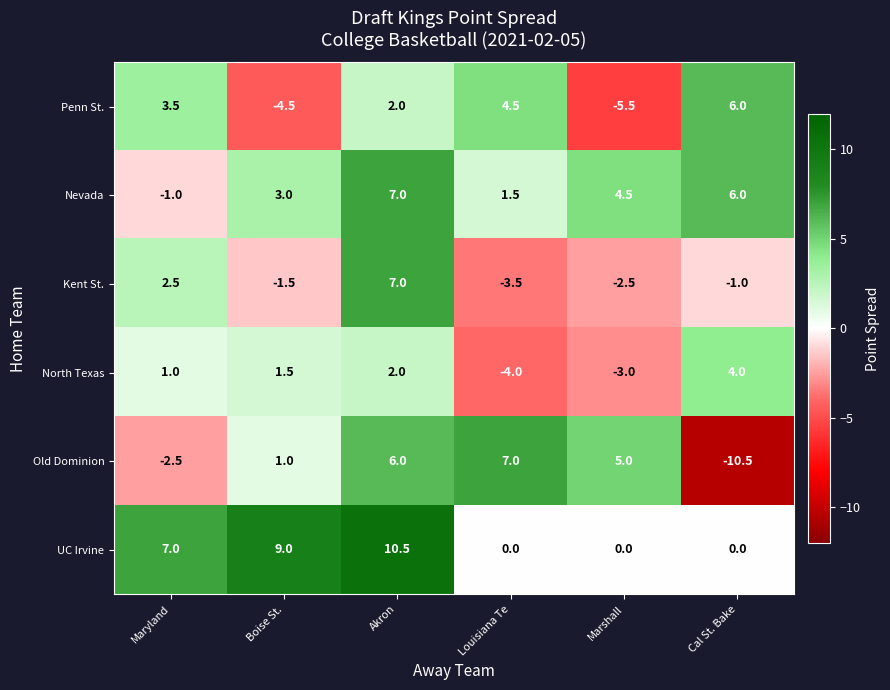

Which series has the widest spread of values?

Old Dominion